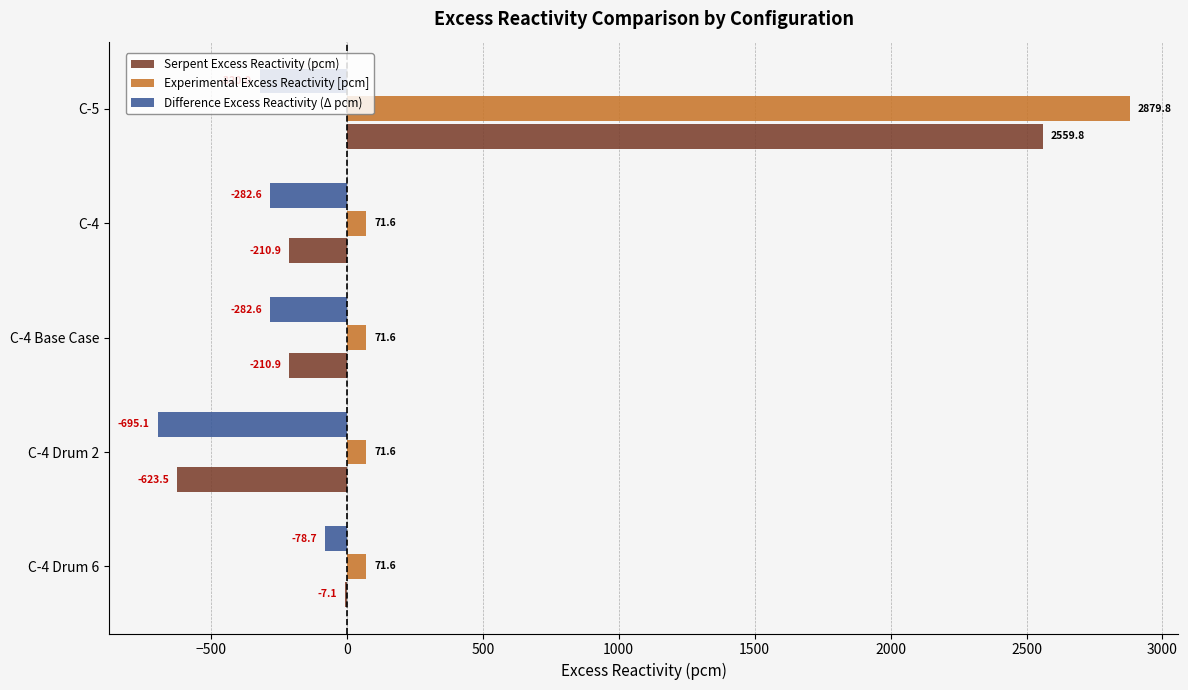

Which series has the largest total across all categories?

Experimental Excess Reactivity [pcm]